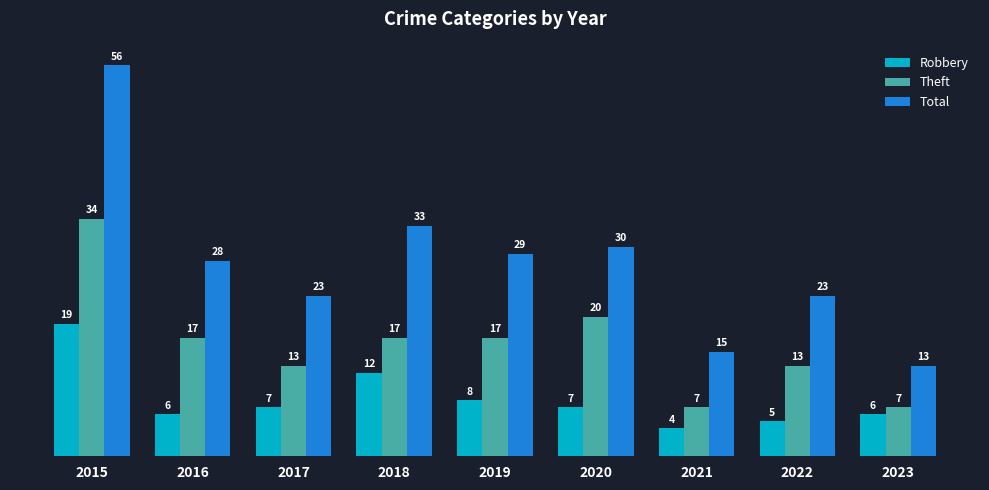

Are the bars horizontal?

No